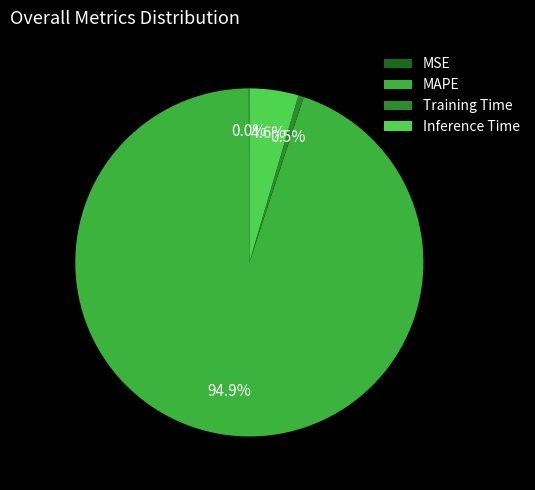

Which slice represents more than half of the pie?

MAPE